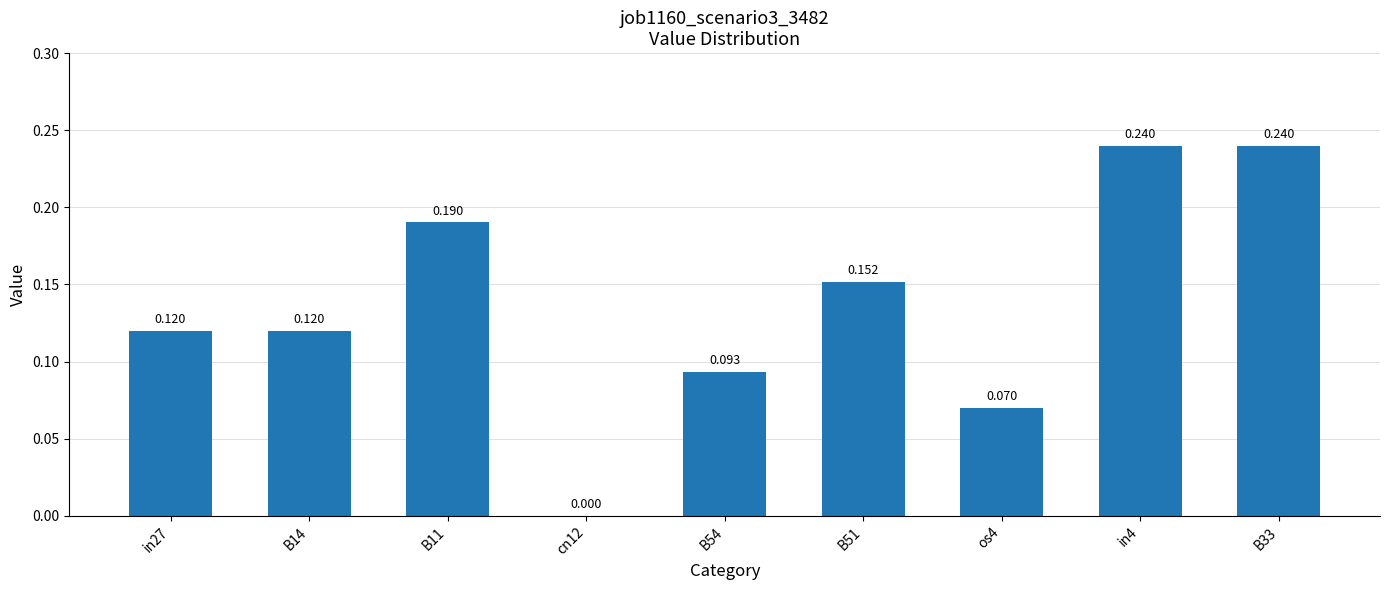

Reading right to left, what are all the values shown in this chart?

B33=0.2	in4=0.2	os4=0.1	B51=0.2	B54=0.1	cn12=0.0	B11=0.2	B14=0.1	in27=0.1